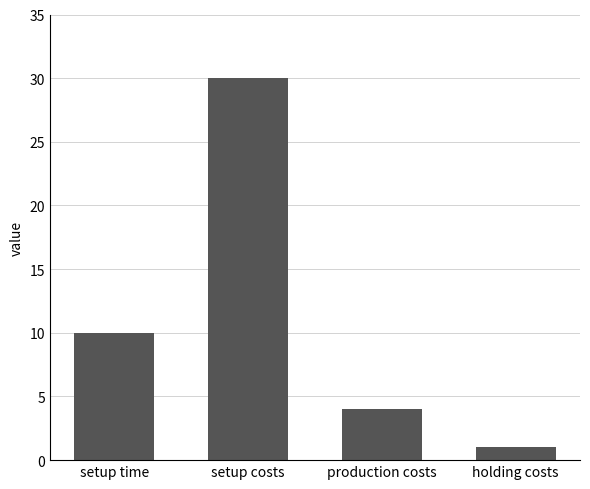

How many values are between 4 and 30?

3